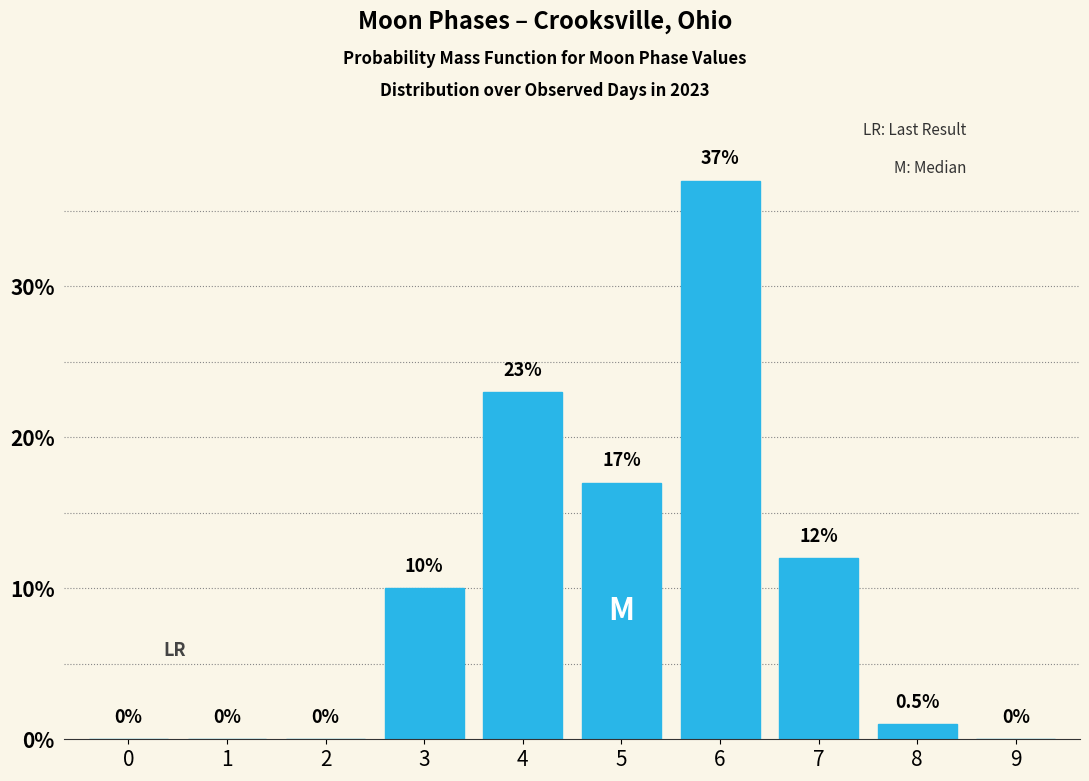

Reading left to right, list all the values displayed in this chart.

0=0	1=0	2=0	3=10	4=23	5=17	6=37	7=12	8=1	9=0